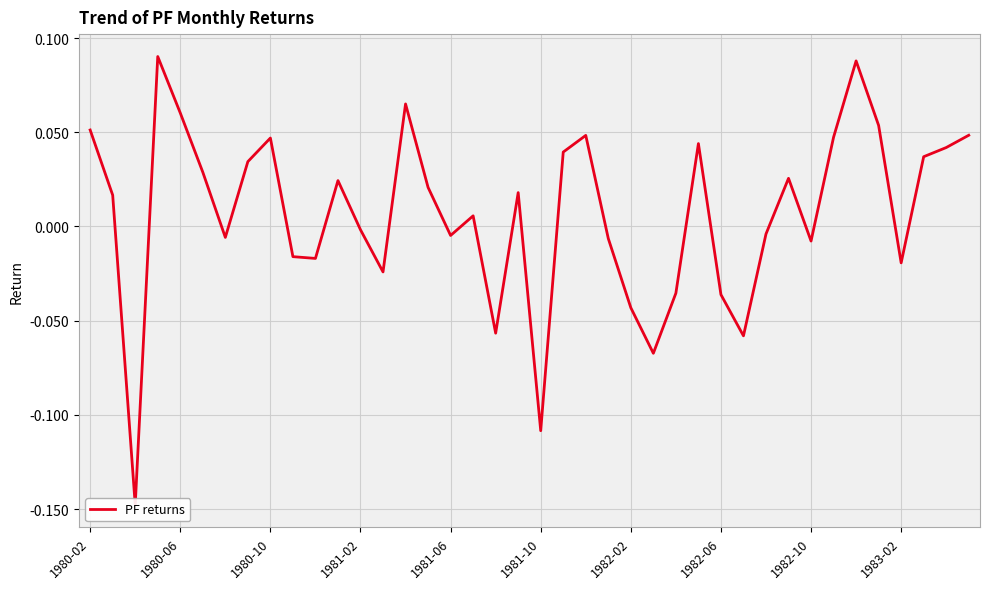

Where is the data nearest to the value 0?

1981-02